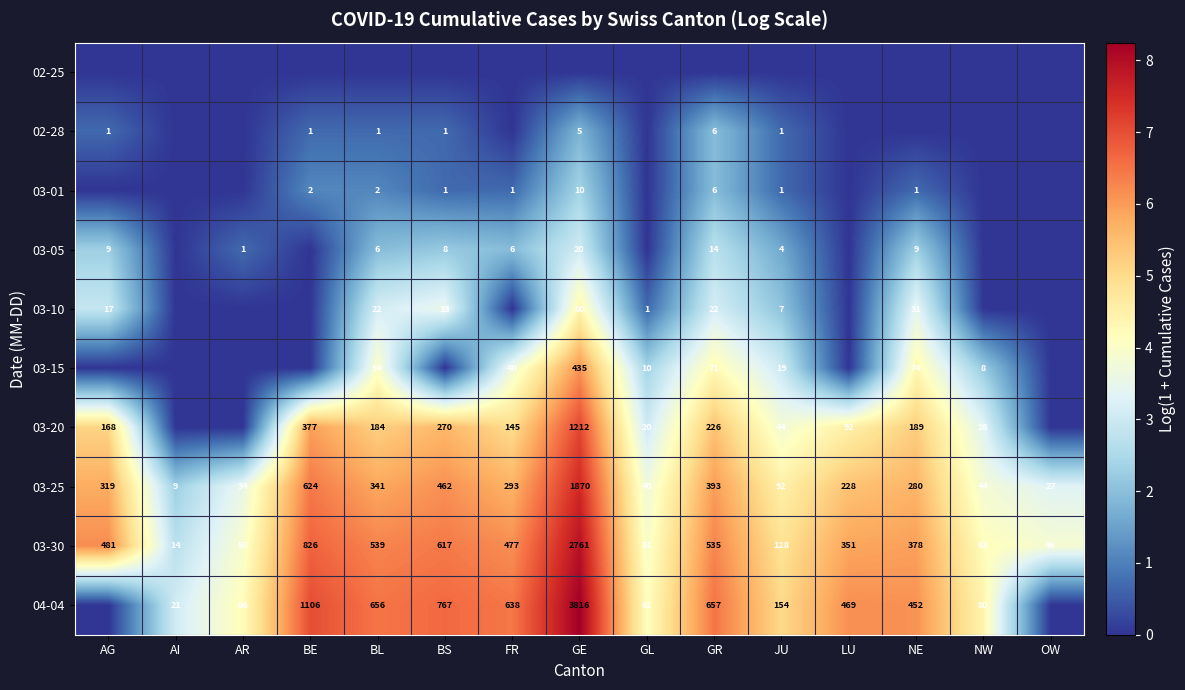

Where is 03-30 nearest to the value 1387?

BE